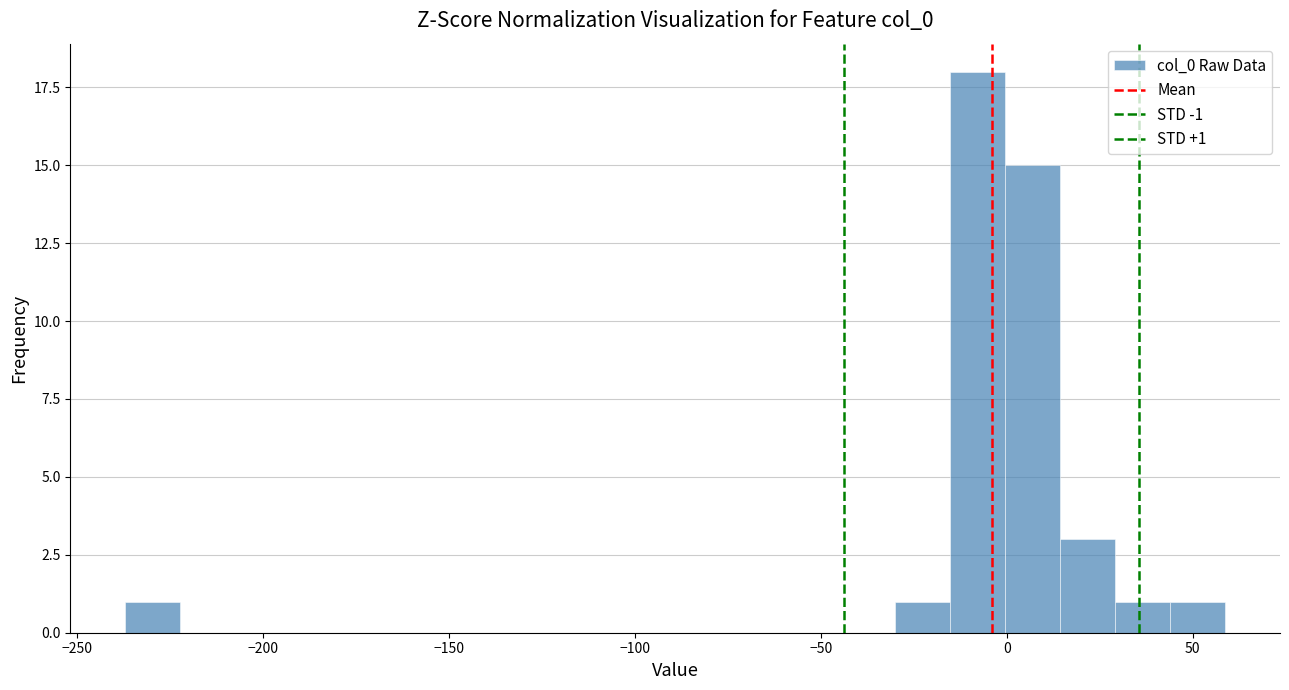

Around what value on the x-axis is the tallest bar? Give the approximate position of its centre, as read against the axis.

-10